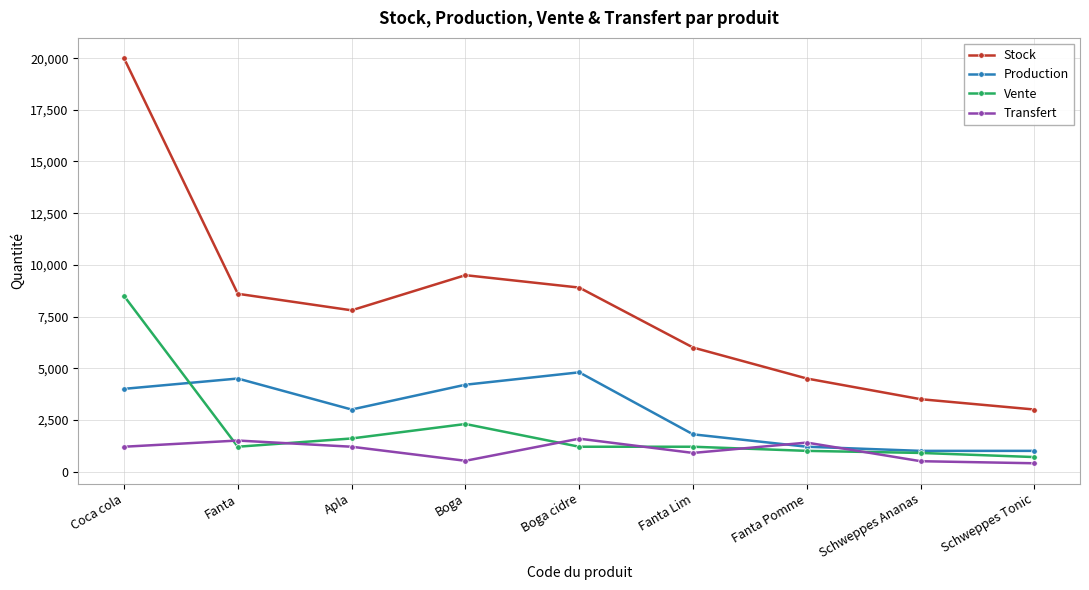

What value does the Stock series have at Schweppes Ananas, to the nearest 10?

3500